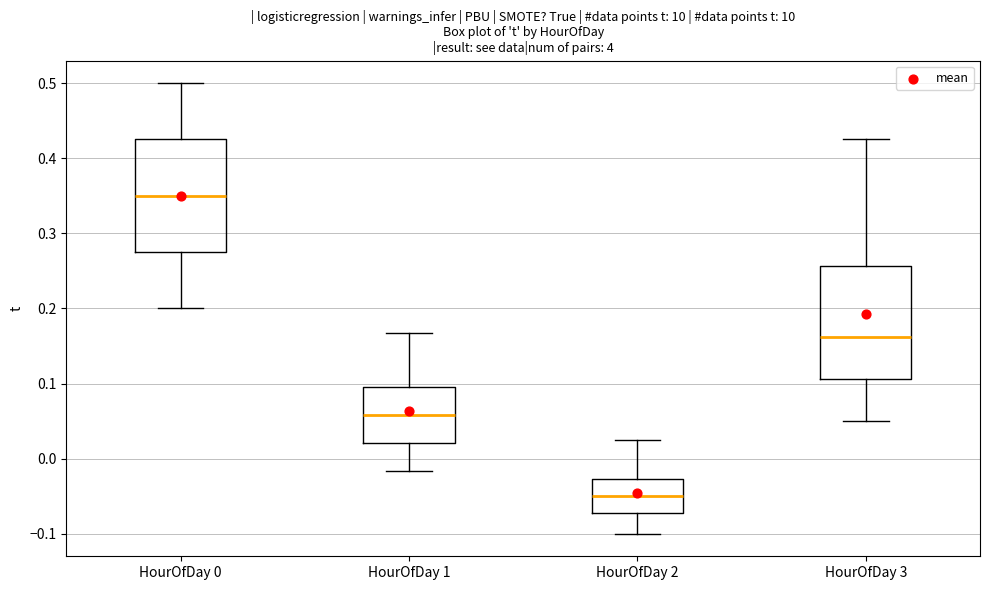

Reading left to right, transcribe this box plot: for each box, give where its median line is, the range the box spans, and where its two whiskers end, as read against the y-axis. The values are not printed on the chart, so give them approximately, as read against the axis.

HourOfDay 0: median 0.35, box 0.28 to 0.43, whiskers 0.20 to 0.50
HourOfDay 1: median 0.06, box 0.02 to 0.10, whiskers -0.02 to 0.17
HourOfDay 2: median -0.05, box -0.07 to -0.03, whiskers -0.10 to 0.03
HourOfDay 3: median 0.16, box 0.11 to 0.26, whiskers 0.05 to 0.43